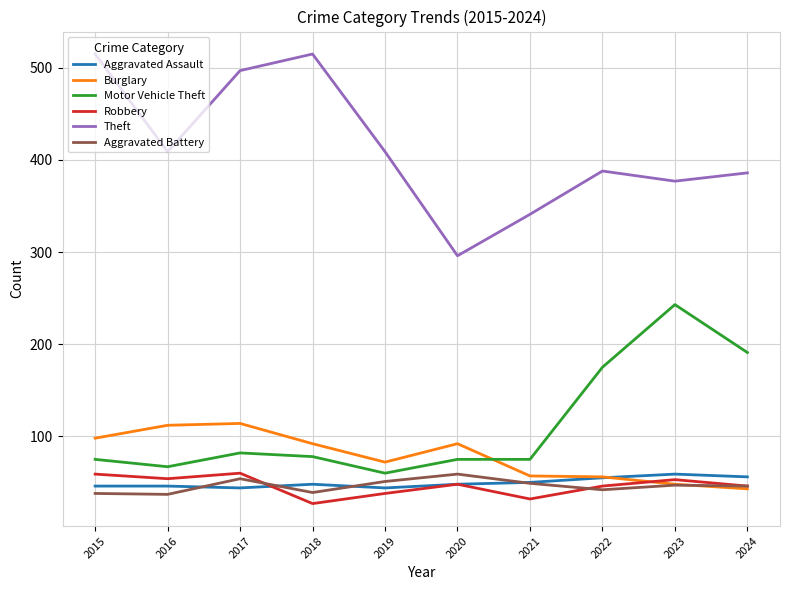

What is the approximate value of Aggravated Battery at 2024, to the nearest 5?

45